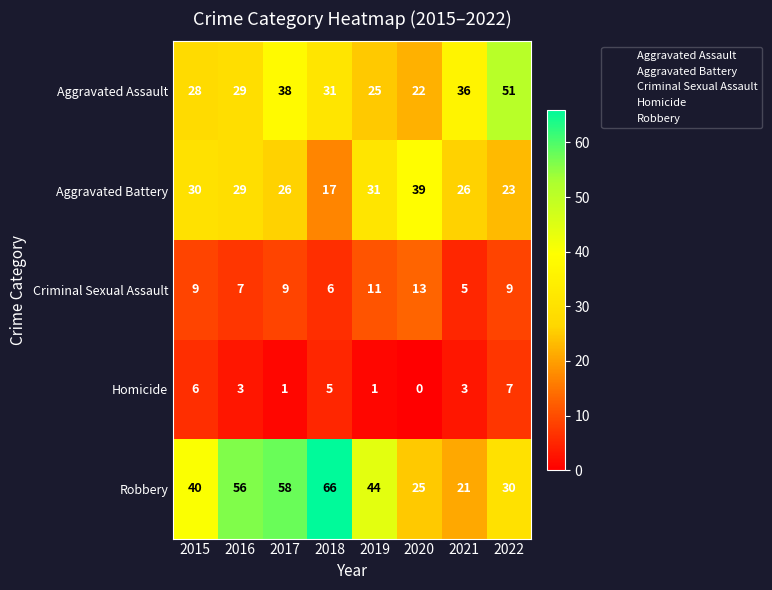

Which series has the largest range (max minus min)?

Robbery